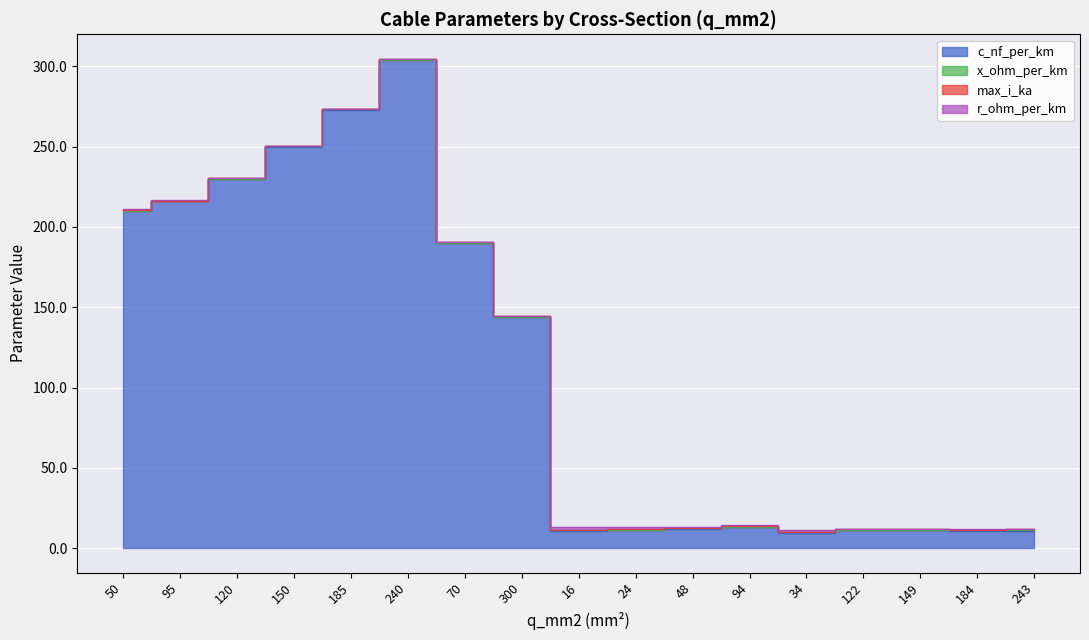

Is the value of c_nf_per_km at 50 greater than the value of max_i_ka at 149?

Yes